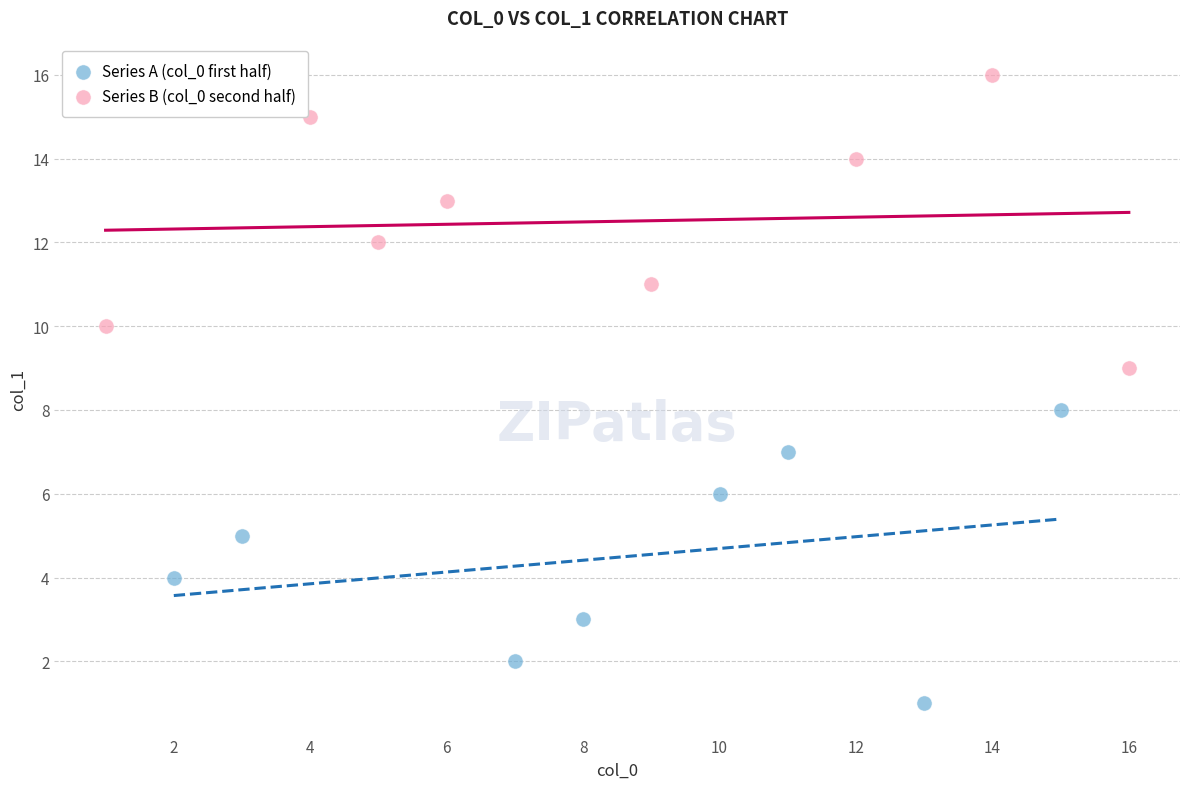

Which series reaches the minimum Y coordinate?

Series A (col_0 first half)